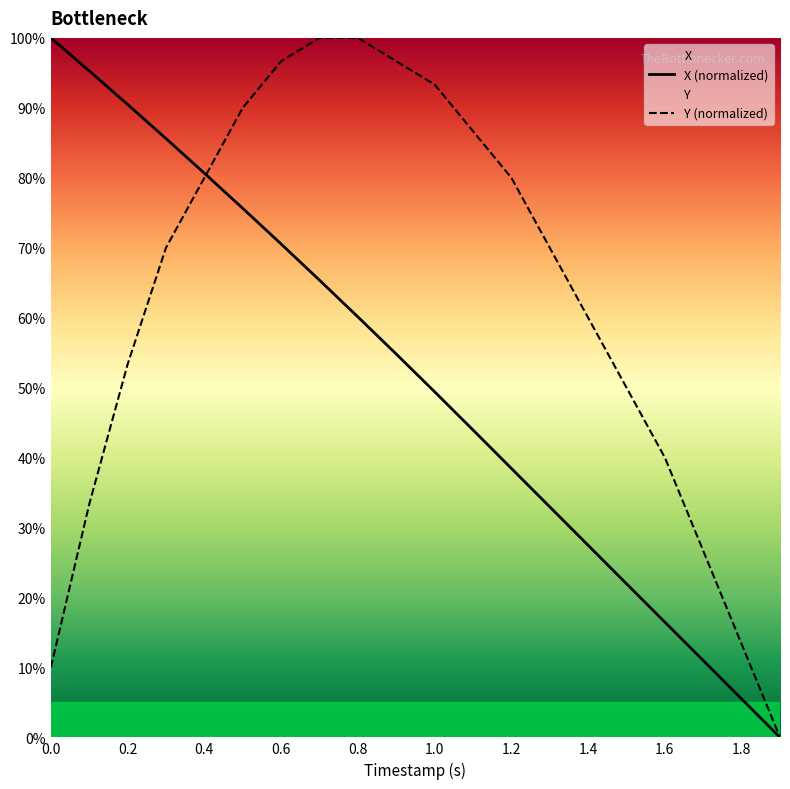

Between 1.4 and 0.3, which is larger?

0.3